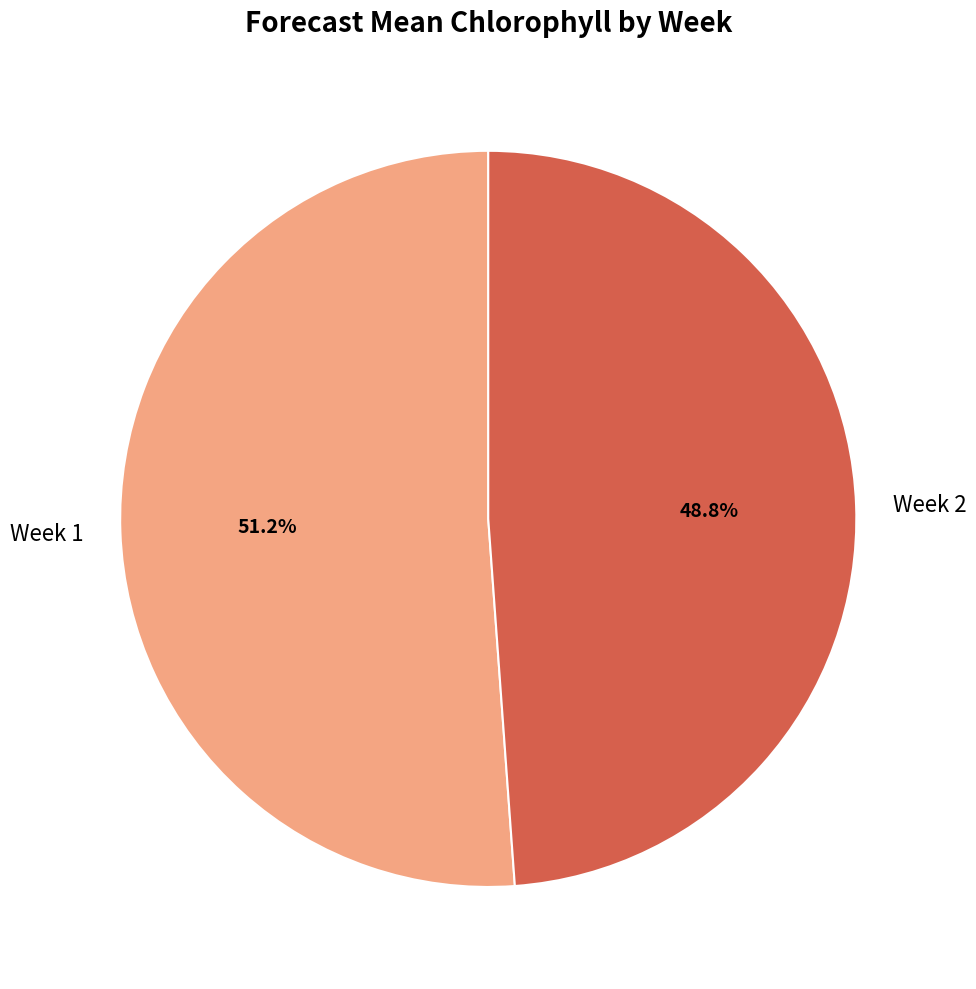

To the nearest percent, what percentage of the pie is Week 2?

49%